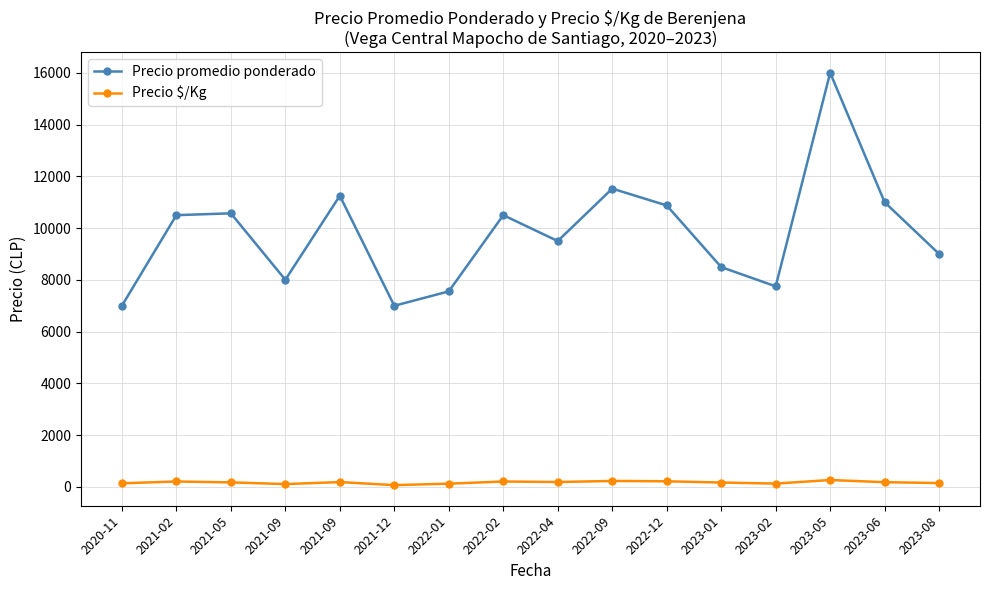

What is the sum of the Precio $/Kg values at 2021-09 and 2022-02?

397.5